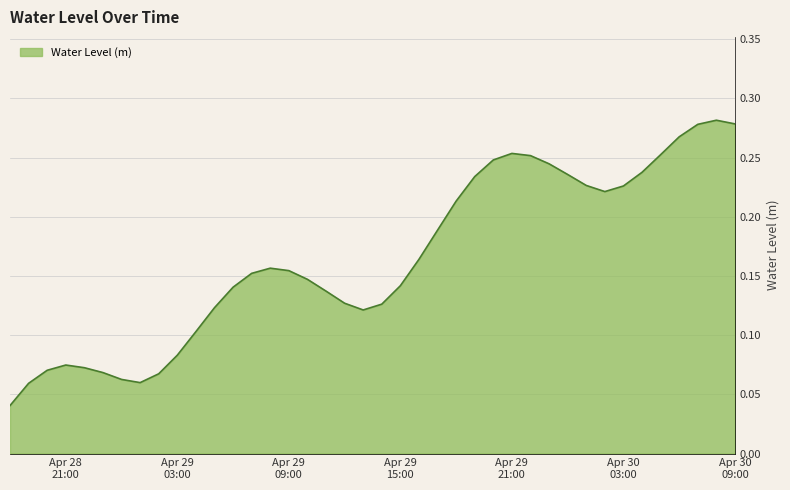

How many lines are shown in the chart?

1